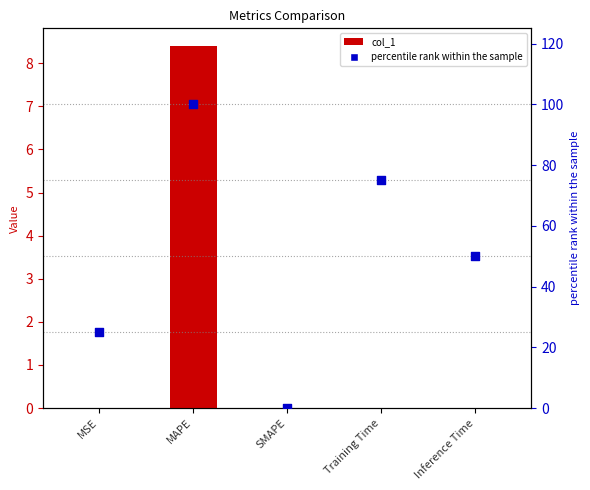

At how many categories does at least one series exceed 63?

2